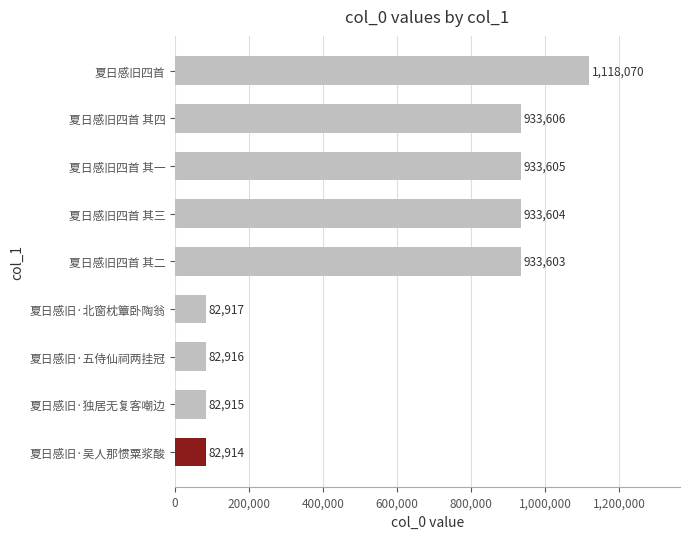

List the labels in order of value, largest first.

夏日感旧四首, 夏日感旧四首 其四, 夏日感旧四首 其一, 夏日感旧四首 其三, 夏日感旧四首 其二, 夏日感旧·北窗枕簟卧陶翁, 夏日感旧·五侍仙祠两挂冠, 夏日感旧·独居无复客嘲边, 夏日感旧·吴人那惯粟浆酸